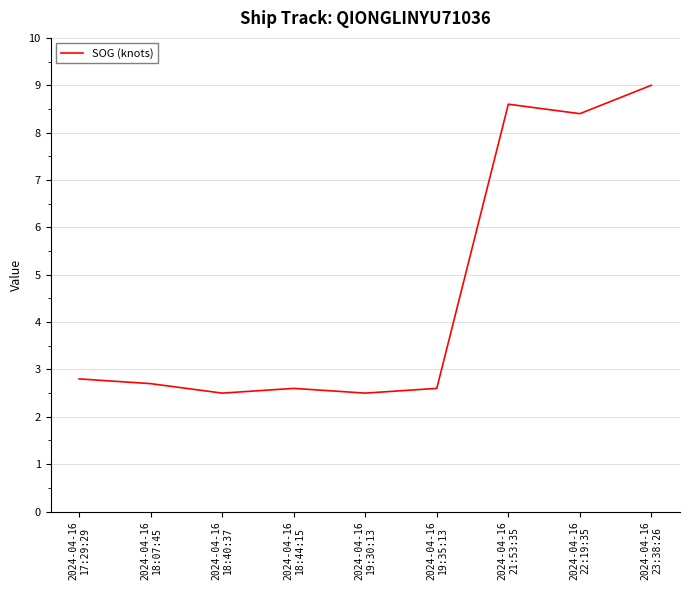

What is the ratio of the value at 2024-04-16
22:19:35 to the value at 2024-04-16
23:38:26?

0.9